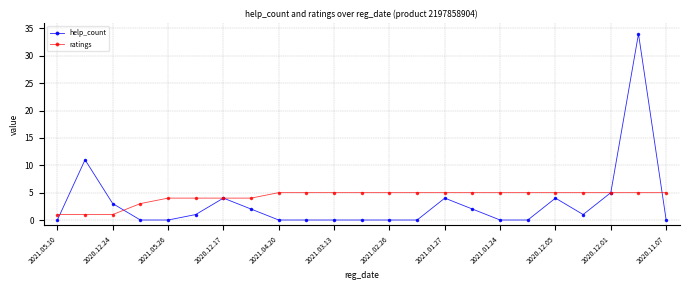

What is the difference between the maximum and minimum values in the help_count series?

34